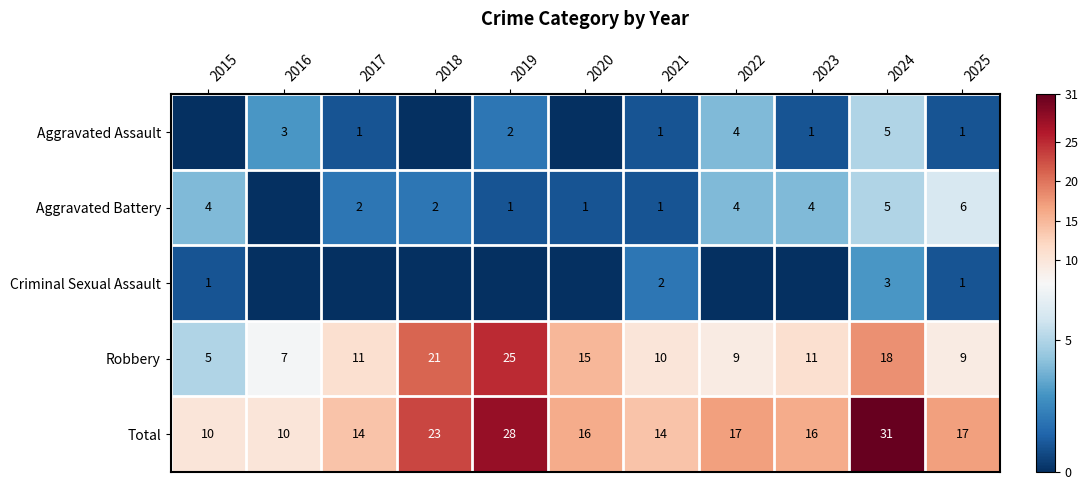

What is the maximum value for Robbery?

25